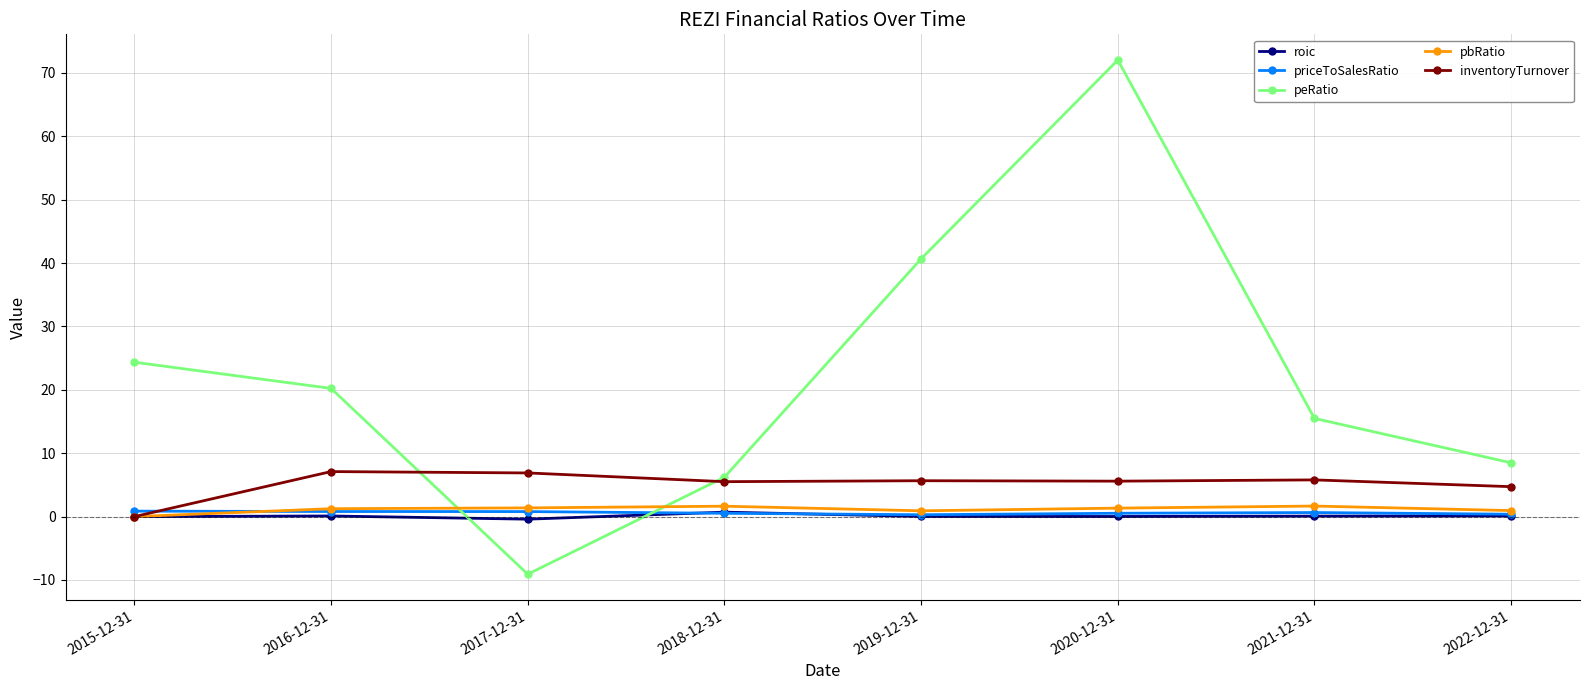

True or false: priceToSalesRatio has a value of 0.6 at 2021-12-31.

True